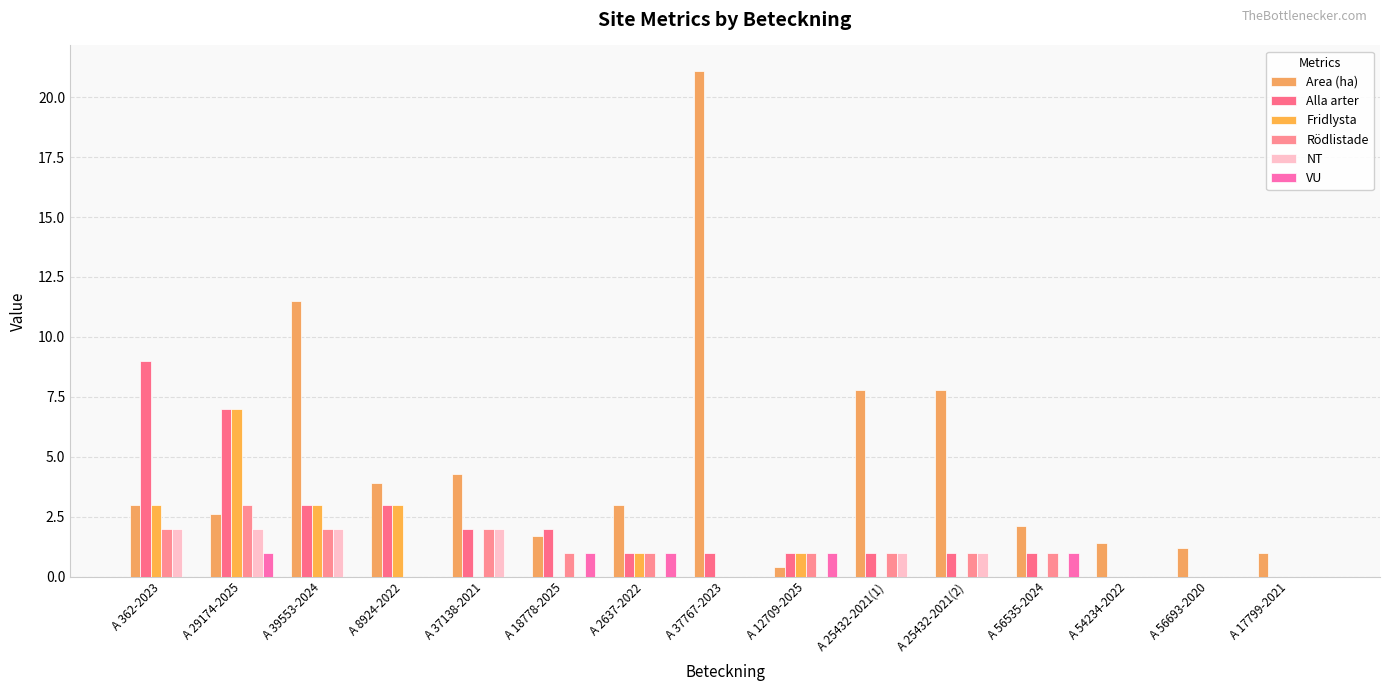

Rank the categories by VU value from lowest to highest.

A 362-2023, A 39553-2024, A 8924-2022, A 37138-2021, A 37767-2023, A 25432-2021(1), A 25432-2021(2), A 54234-2022, A 56693-2020, A 17799-2021, A 29174-2025, A 18778-2025, A 2637-2022, A 12709-2025, A 56535-2024